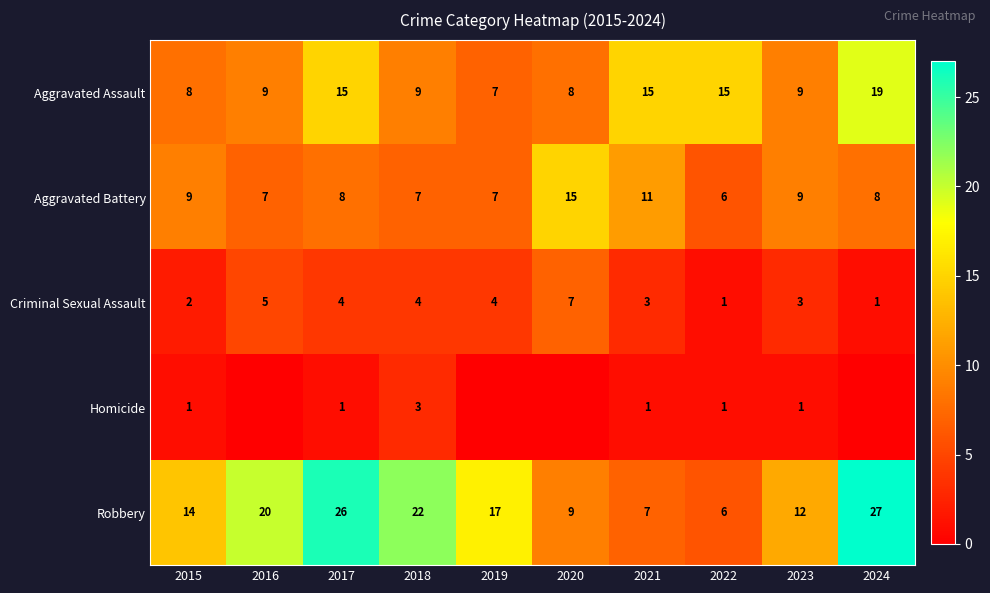

How many Aggravated Battery values are between 7 and 9?

7